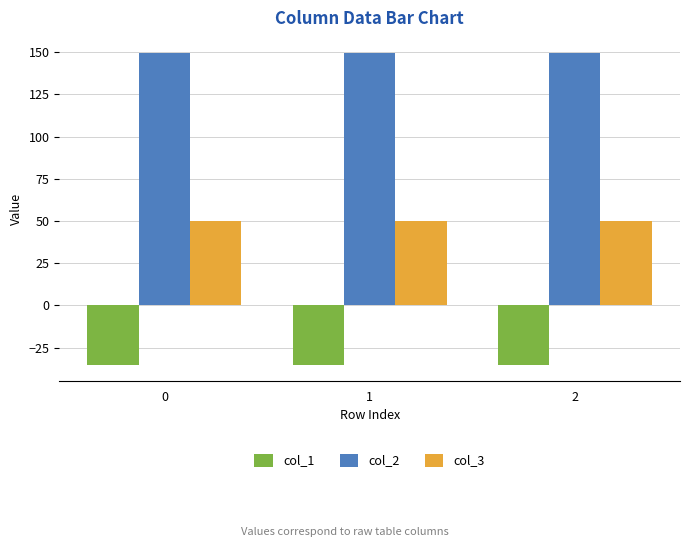

Which series has the largest total across all categories?

col_2